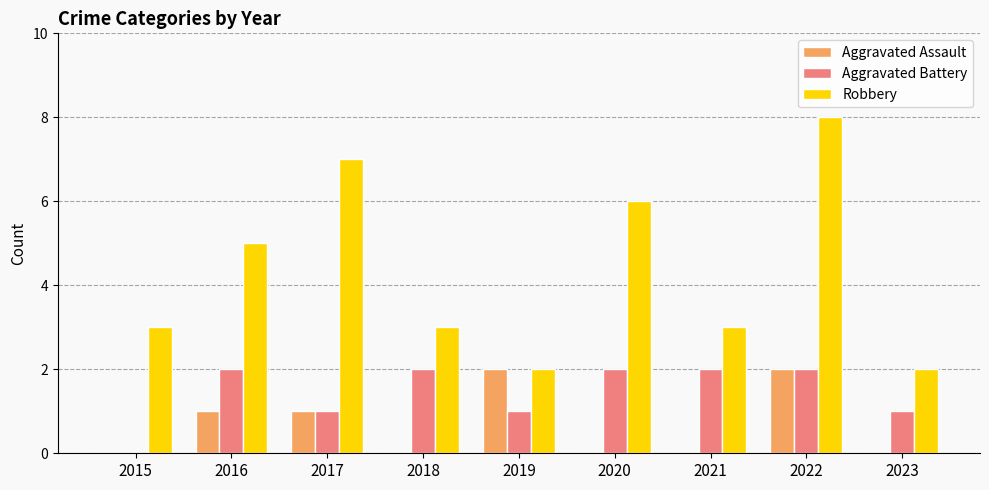

How many series are shown in this chart?

3